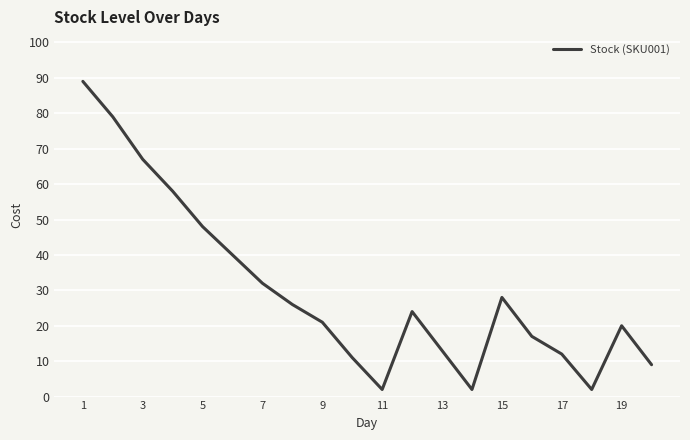

What is the difference between the maximum and minimum values?

87